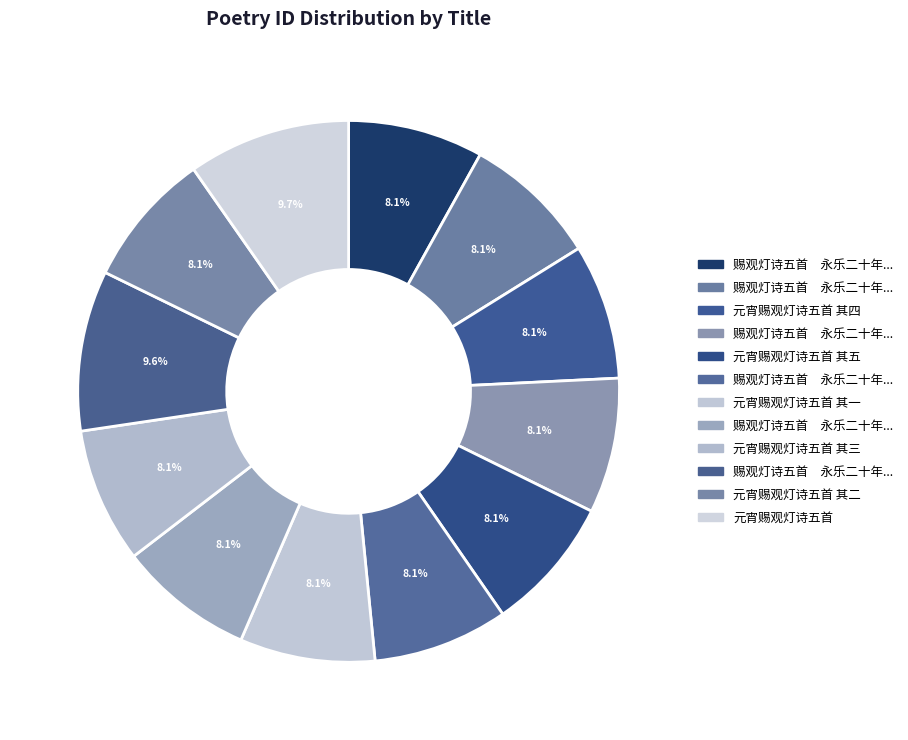

Is there a majority slice in this chart?

No